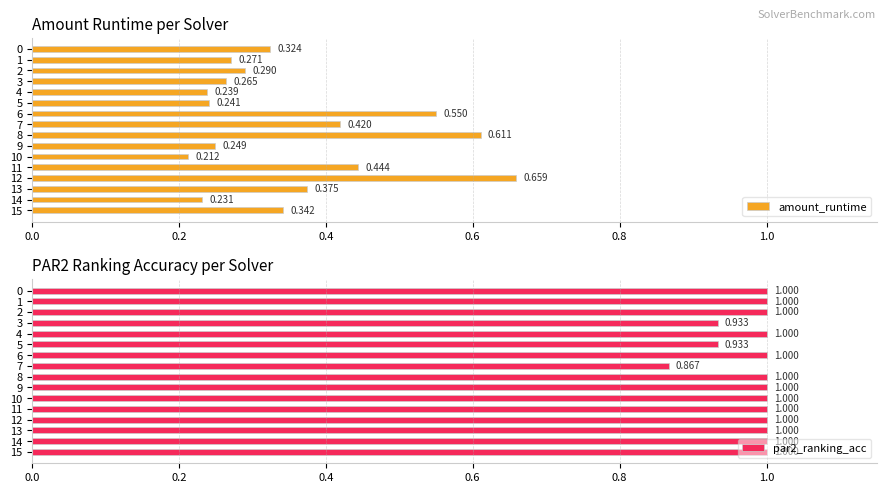

Which series has the largest total across all categories?

par2_ranking_acc